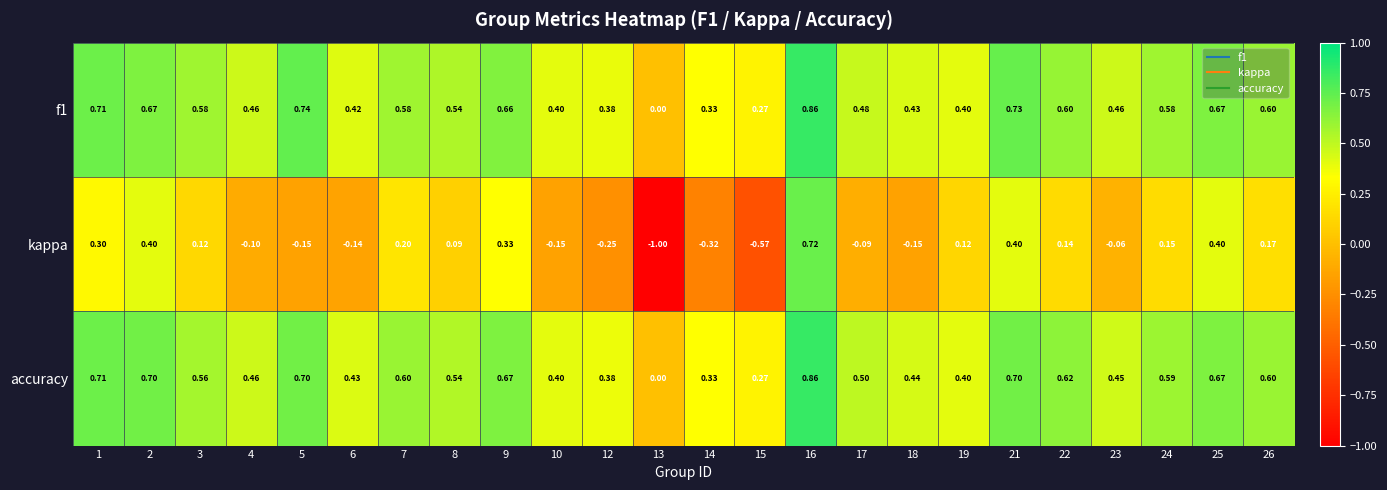

At which category does the chart reach its peak across all series?

16